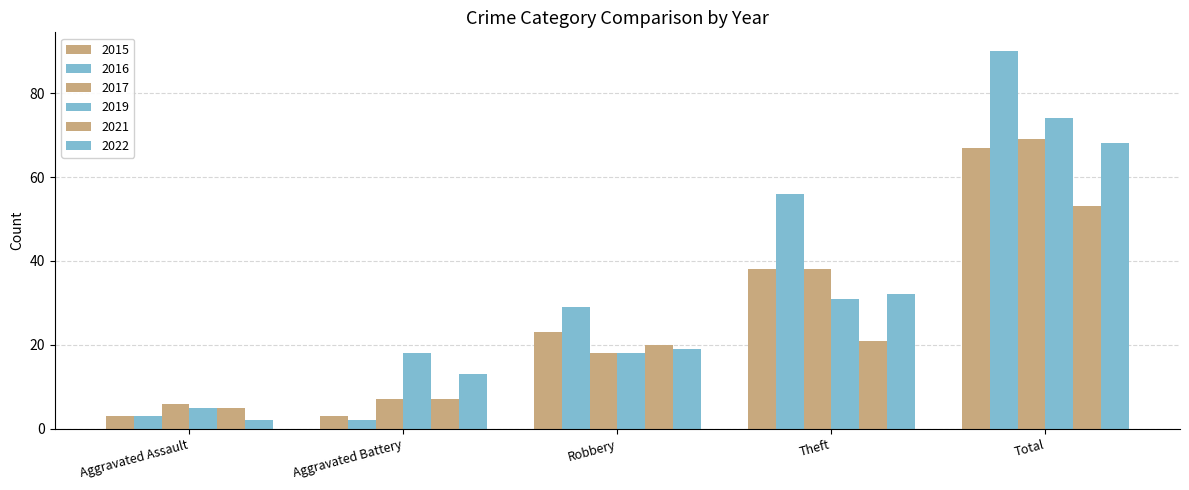

Does the chart contain stacked bars?

No